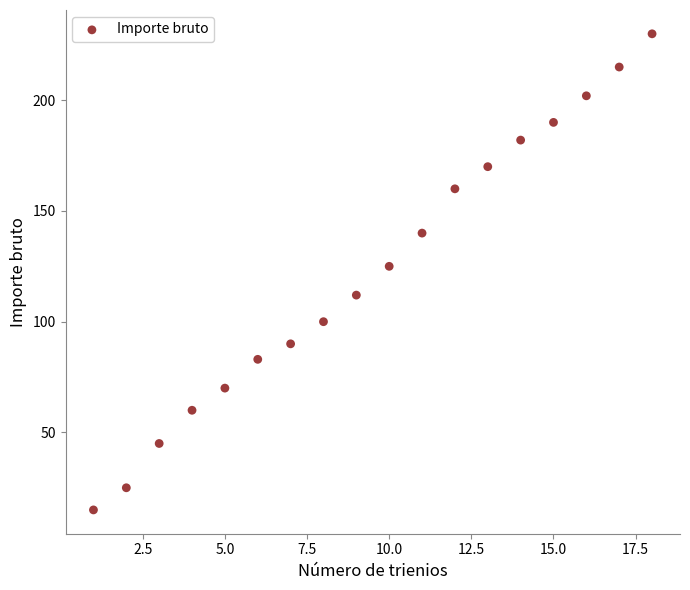

What Y value in the scatter plot is closest to 122?

125